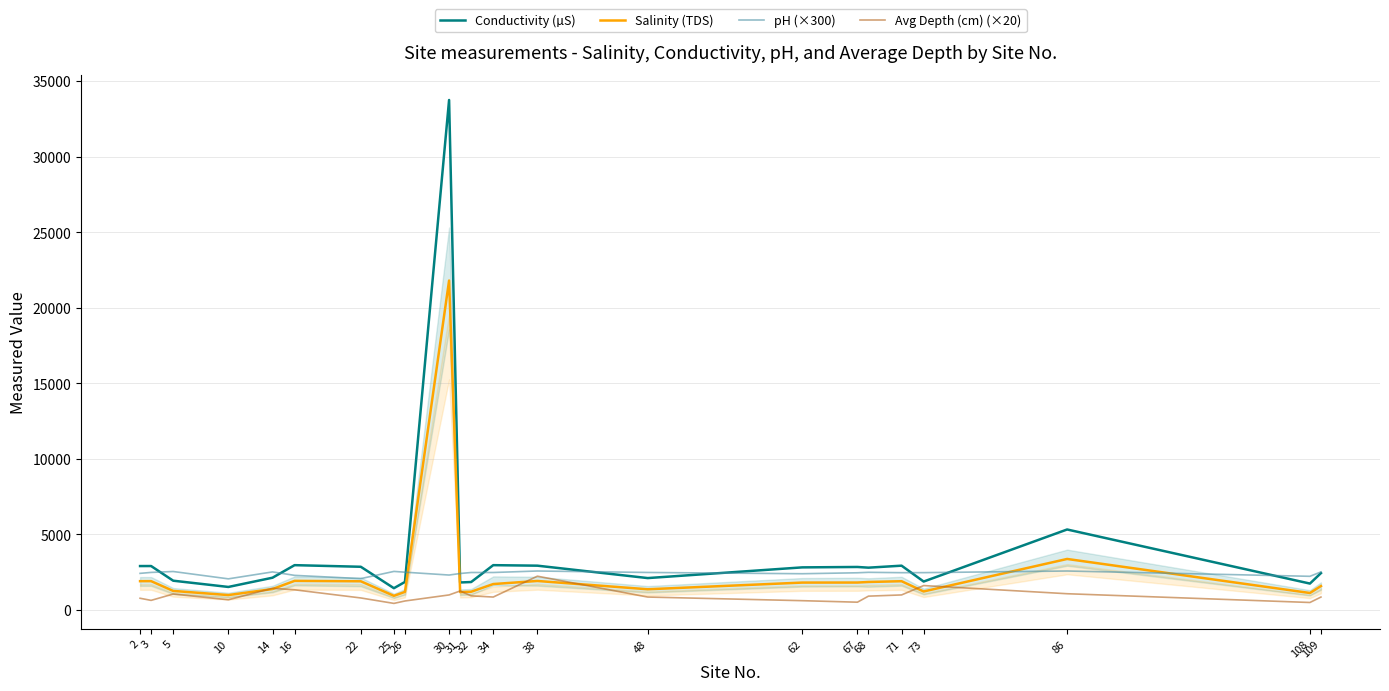

Which series has the largest total across all categories?

Conductivity (µS)